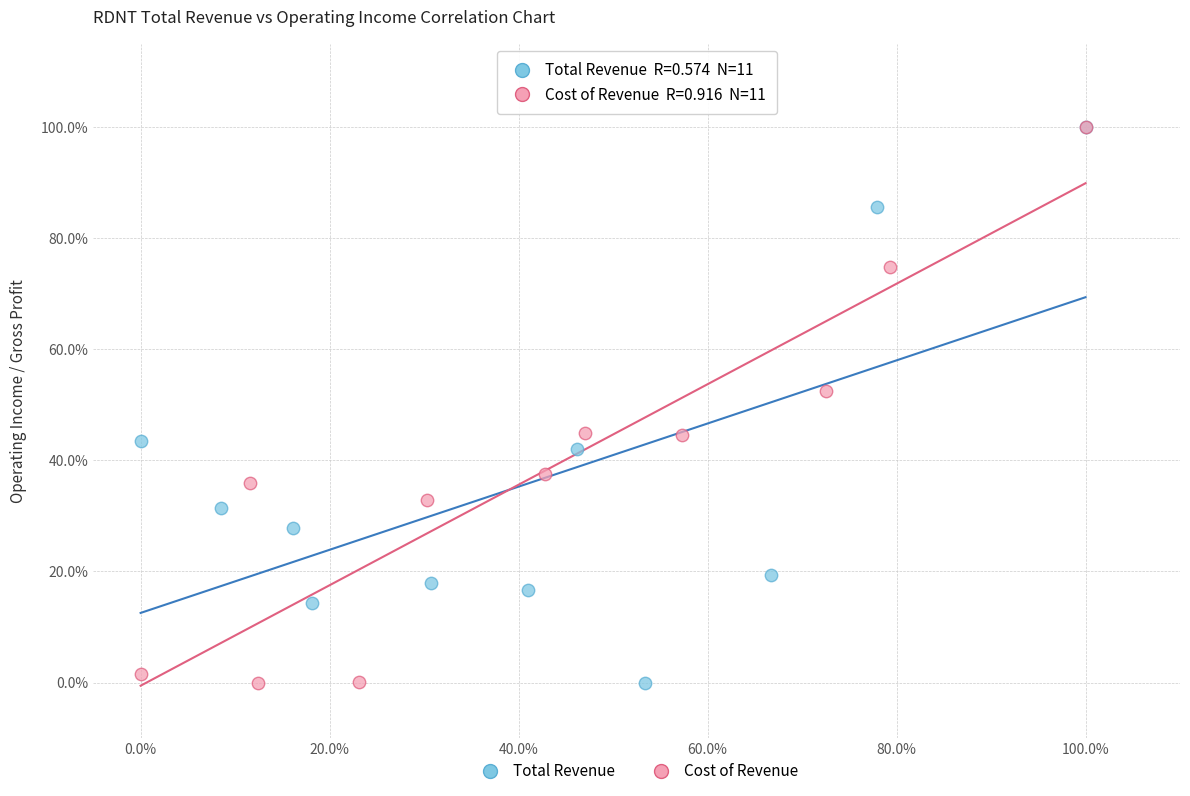

What are all the series names shown in the legend?

Total Revenue, Cost of Revenue